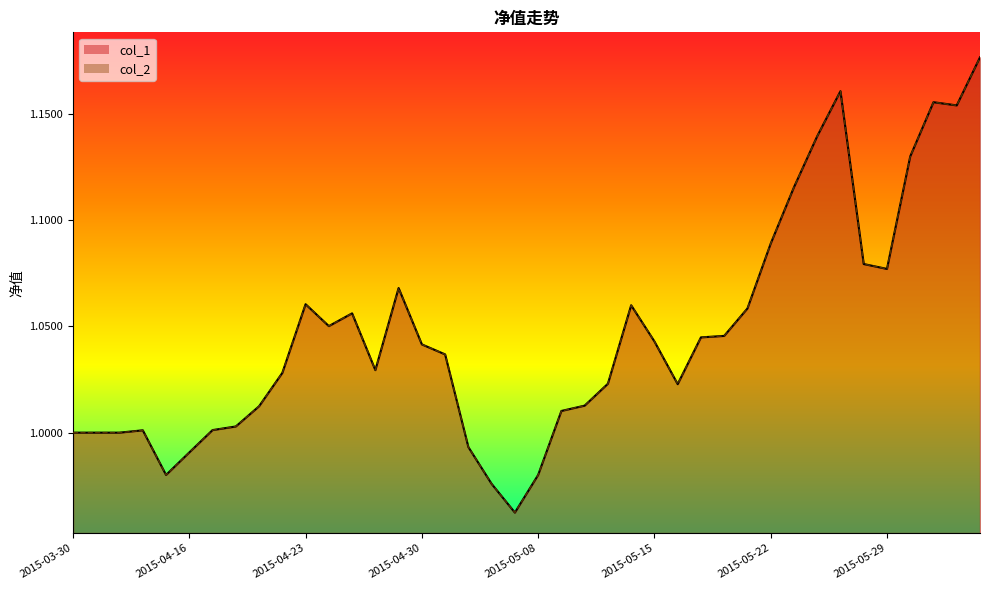

What is the difference between the second highest and second lowest values in the col_1 series?

0.2